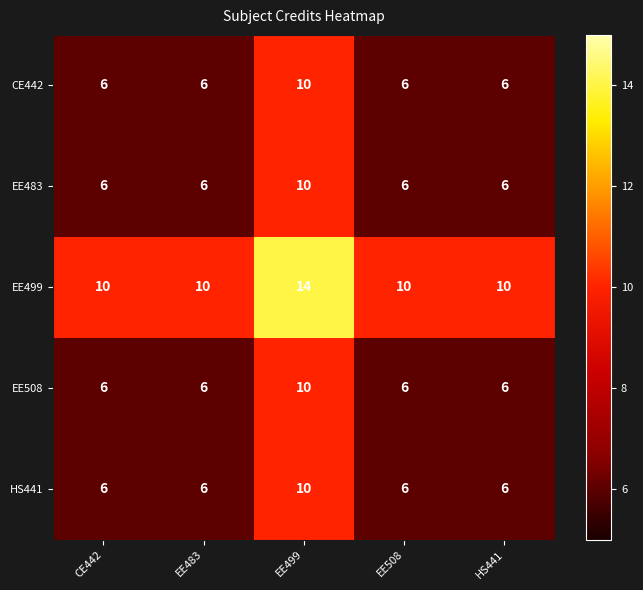

What is the sum of the EE499 values at EE483 and EE508?

20